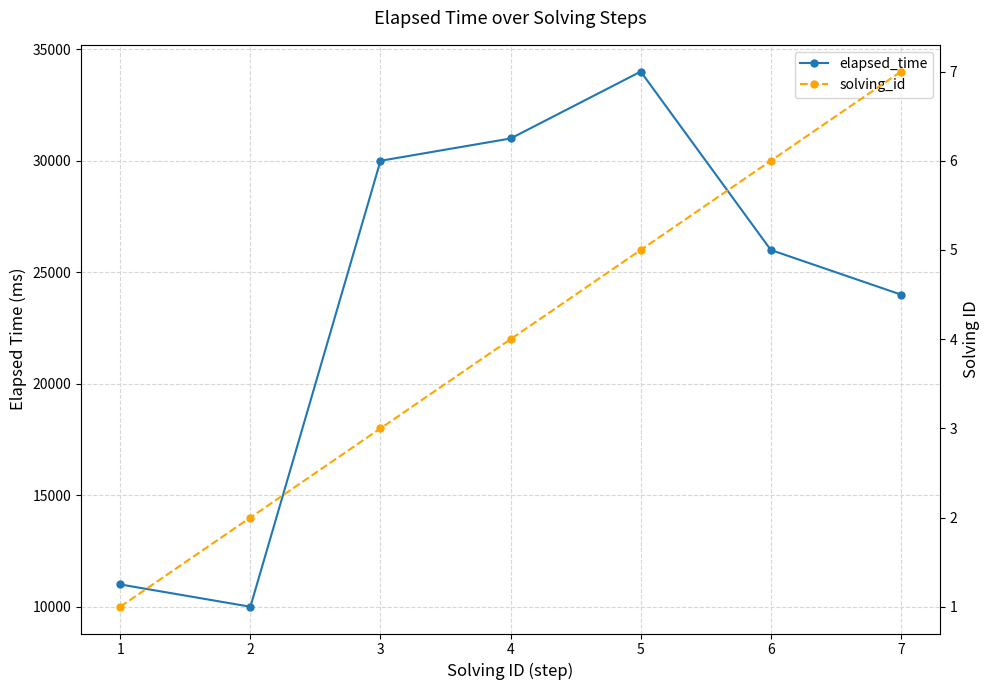

What is the difference between the maximum and minimum values in the elapsed_time series?

24000